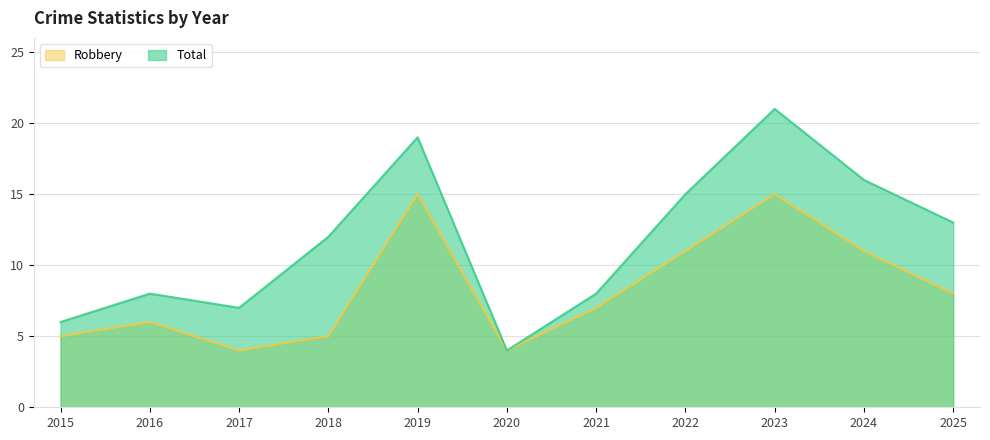

How many lines are shown in the chart?

2